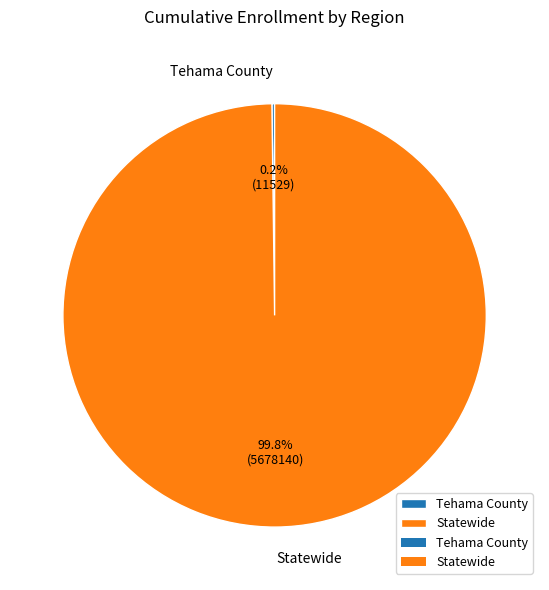

Does any single category account for the majority?

Yes